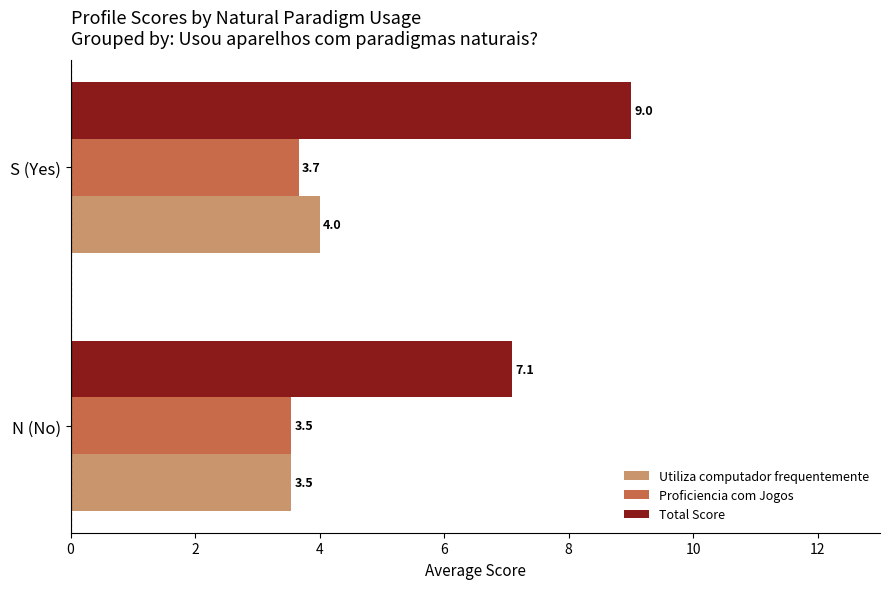

What is the minimum value for Proficiencia com Jogos?

3.5